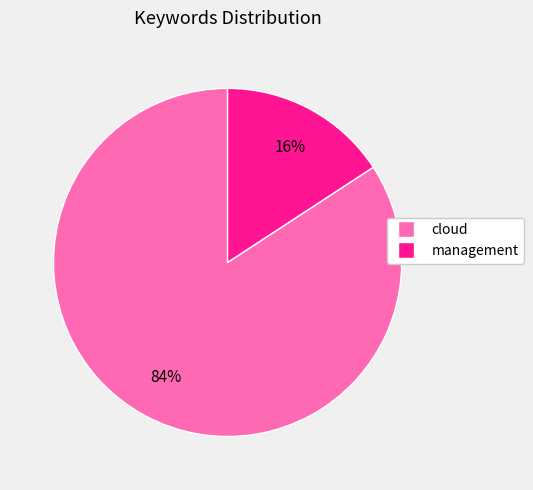

The cloud slice represents 71% of the pie. True or false?

False